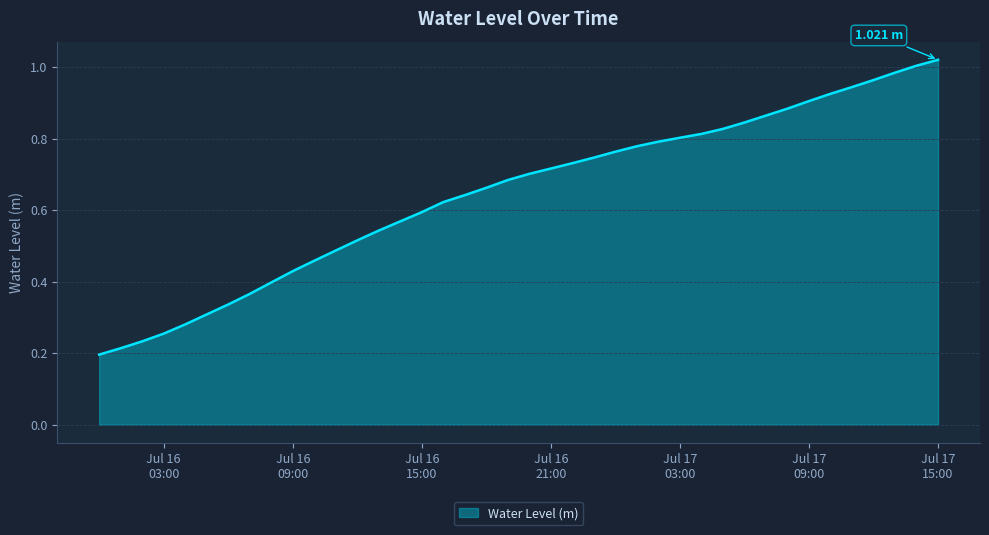

Is this an area chart (filled region under the line)?

Yes